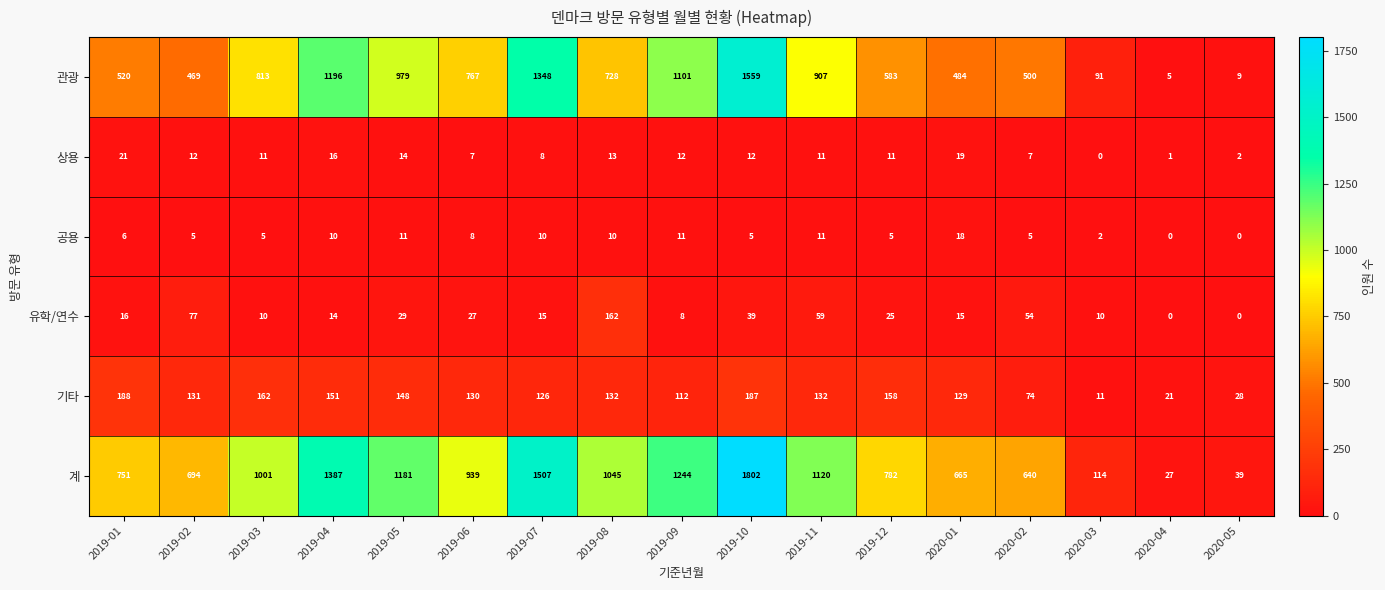

What is the average value of the 상용 series?

10